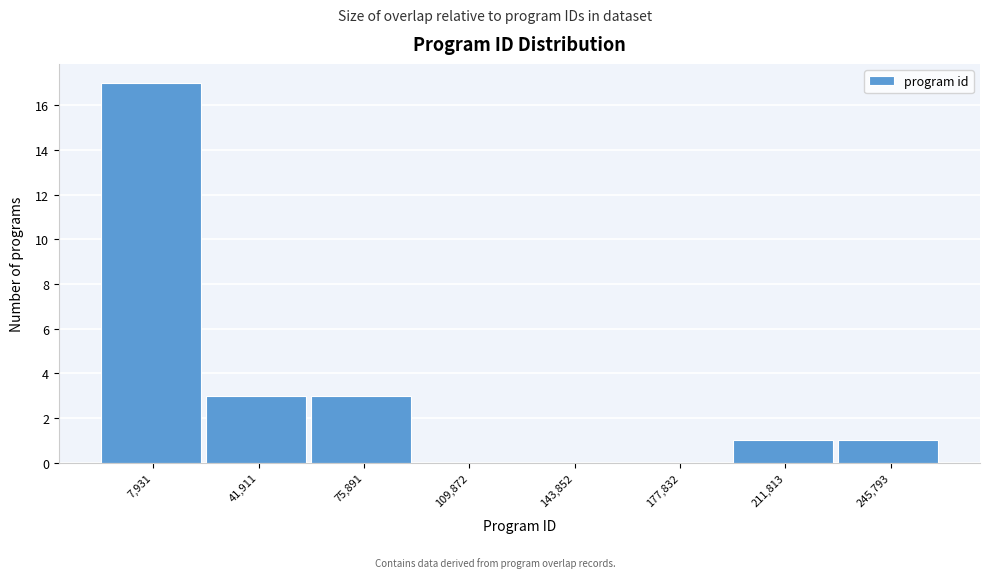

Reading left to right, what are all the values shown in this chart?

7,931=17	41,911=3	75,891=3	109,872=0	143,852=0	177,832=0	211,813=1	245,793=1